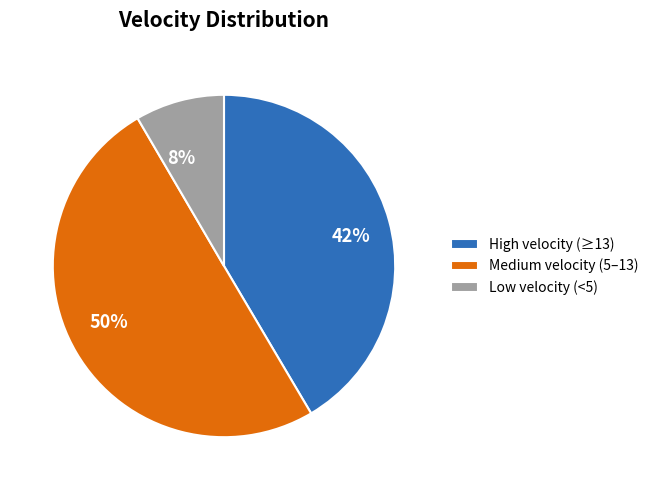

To the nearest percent, what is the difference between the largest and smallest slice percentages?

42%